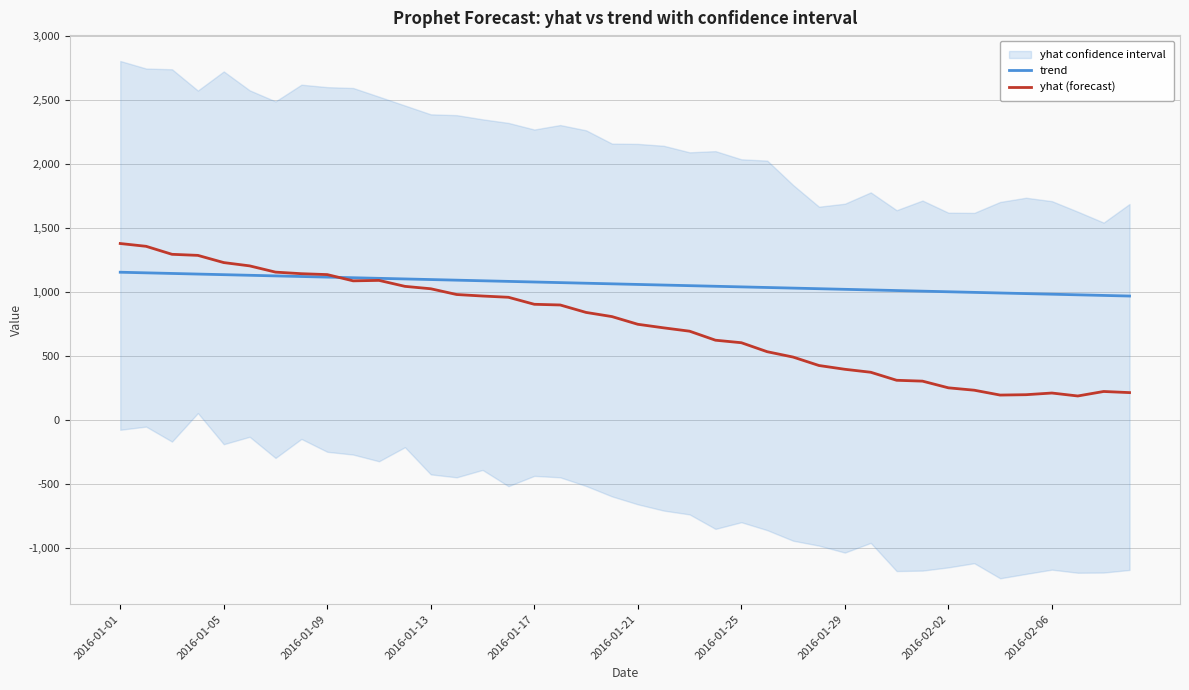

What is the spread (max minus min) of values at 29?

643.1